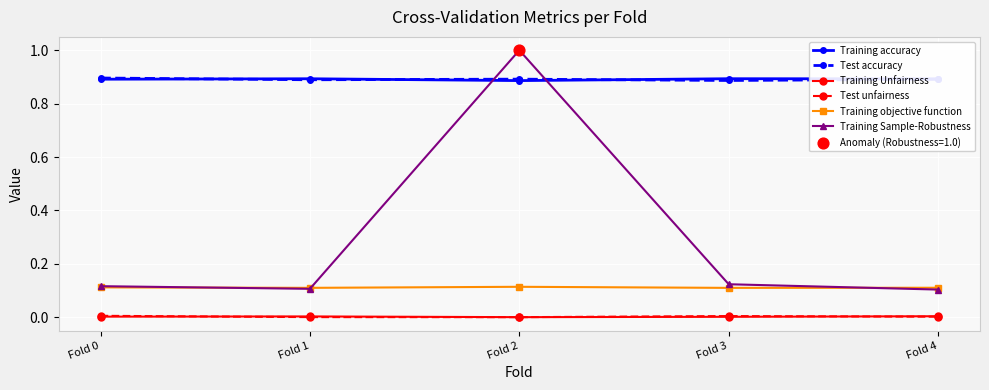

What is the total value across all series at Fold 0?

2.0